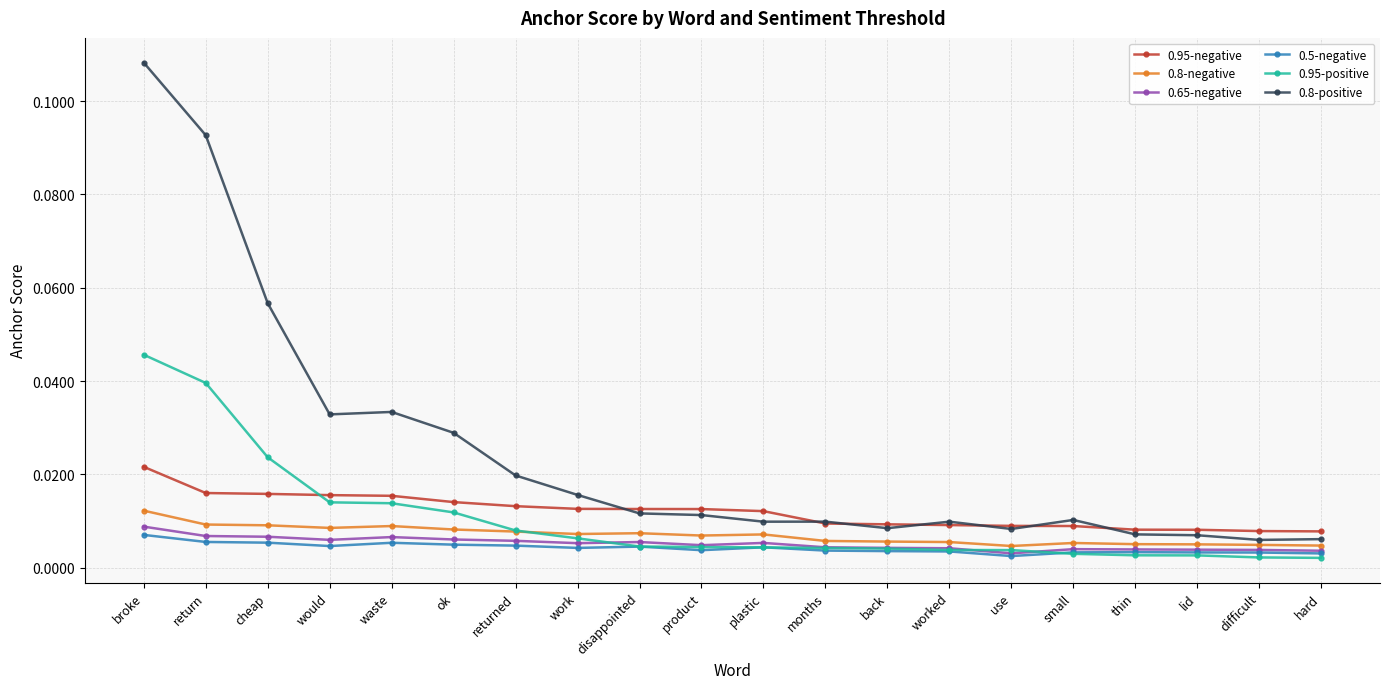

Between months and use, which series saw the biggest shift?

0.8-positive